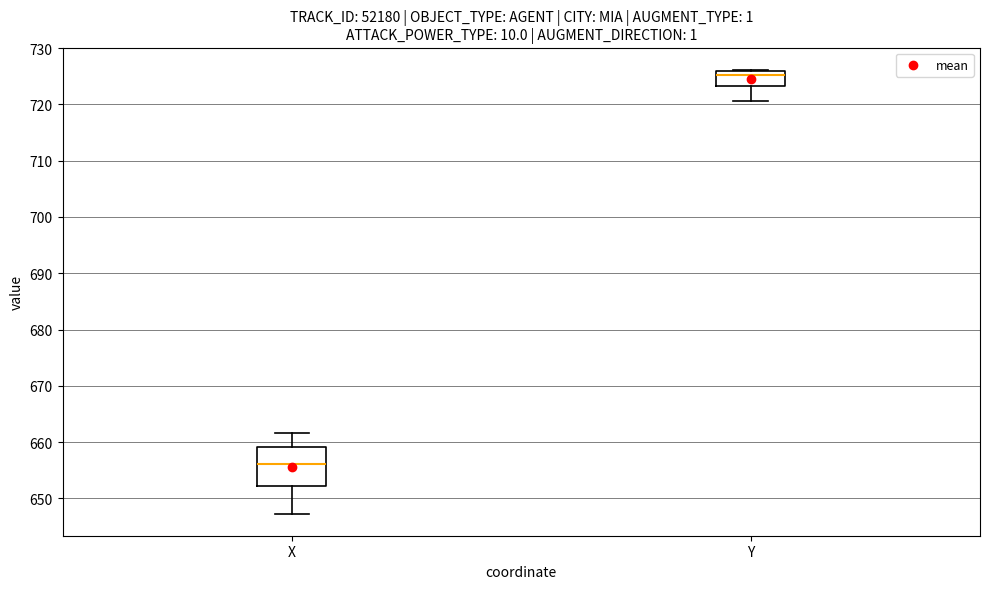

Which box is the tallest, from its lower edge to its upper edge?

X